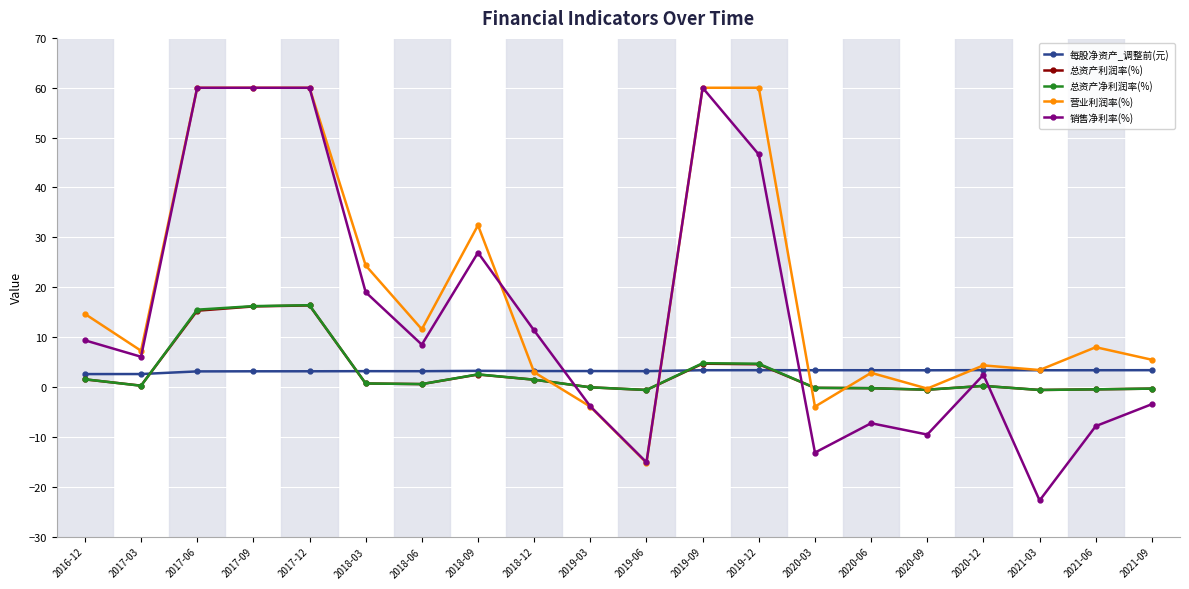

True or false: 总资产利润率(%) has more than 0 interior local peaks.

True